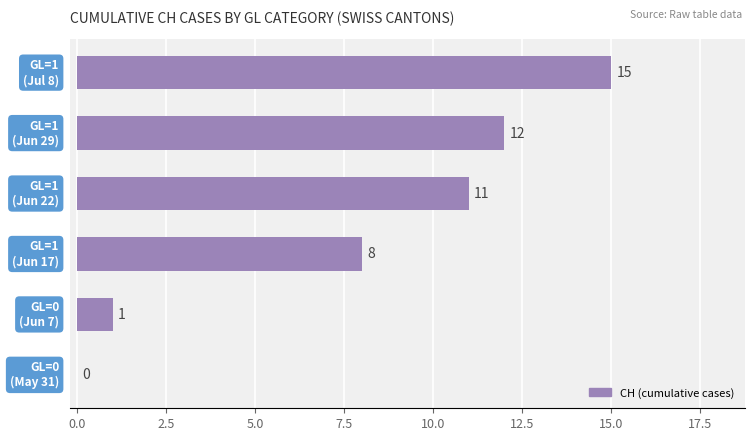

What is the maximum value shown in the chart?

15